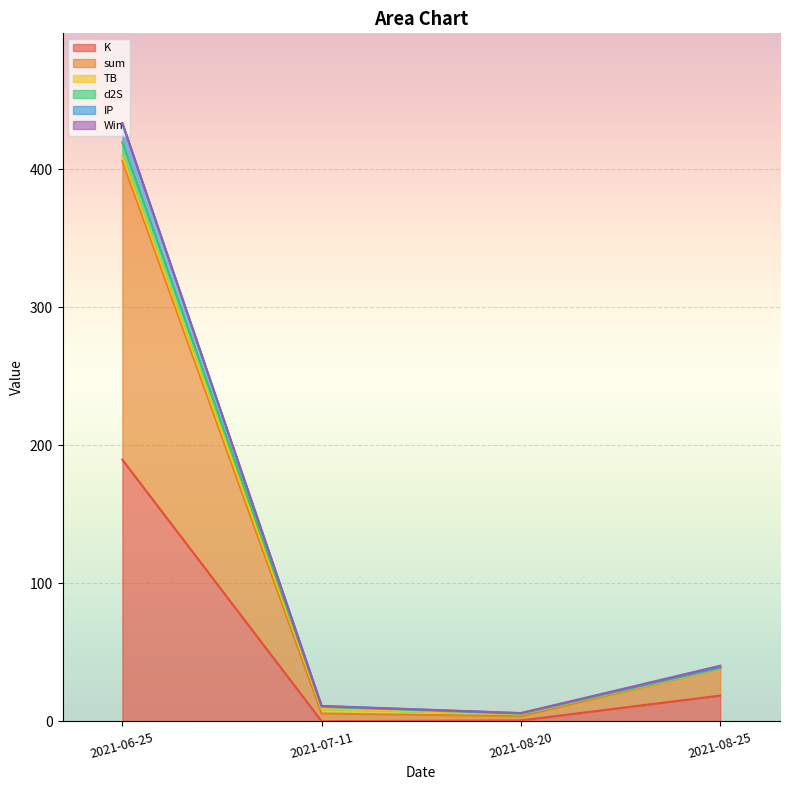

At which label does IP first exceed 40?

2021-06-25